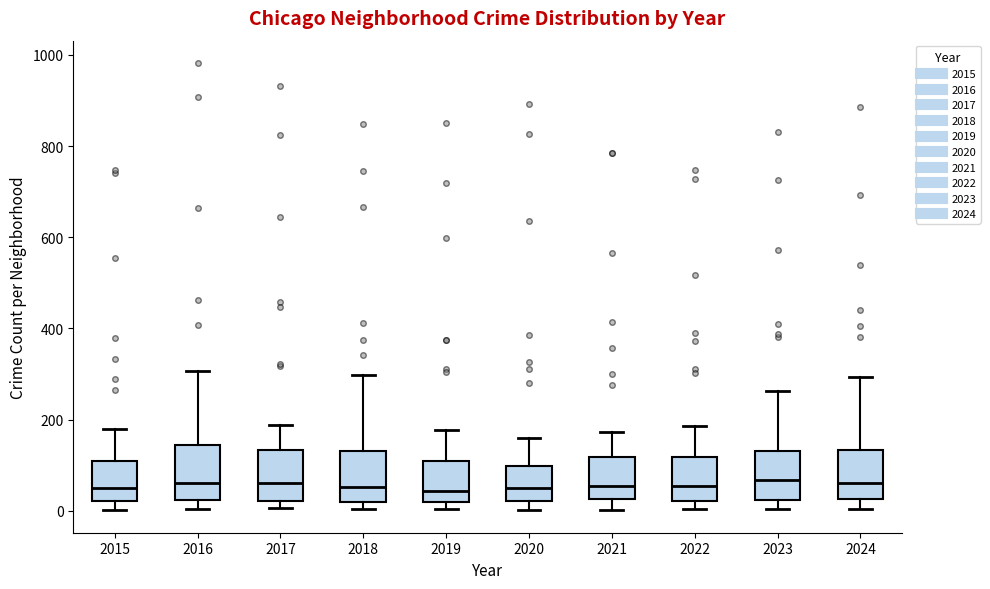

Reading left to right, transcribe this box plot: for each box, give where its median line is, the range the box spans, and where its two whiskers end, as read against the y-axis. The values are not printed on the chart, so give them approximately, as read against the axis.

2015: median 40, box 20 to 100, whiskers 0 to 180
2016: median 60, box 20 to 140, whiskers 0 to 300
2017: median 60, box 20 to 140, whiskers 0 to 180
2018: median 60, box 20 to 140, whiskers 0 to 300
2019: median 40, box 20 to 120, whiskers 0 to 180
2020: median 60, box 20 to 100, whiskers 0 to 160
2021: median 60, box 20 to 120, whiskers 0 to 180
2022: median 60, box 20 to 120, whiskers 0 to 180
2023: median 60, box 20 to 140, whiskers 0 to 260
2024: median 60, box 20 to 140, whiskers 0 to 300